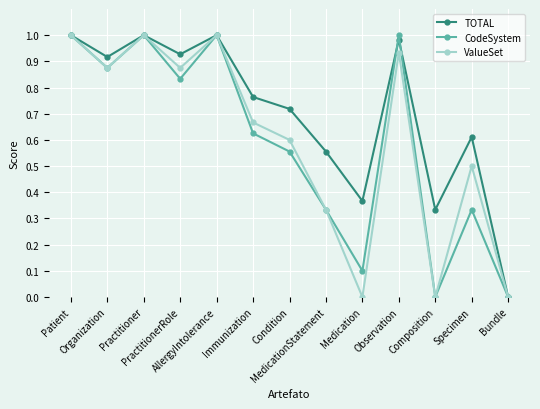

True or false: ValueSet has a value of 0.6 at Medication.

False